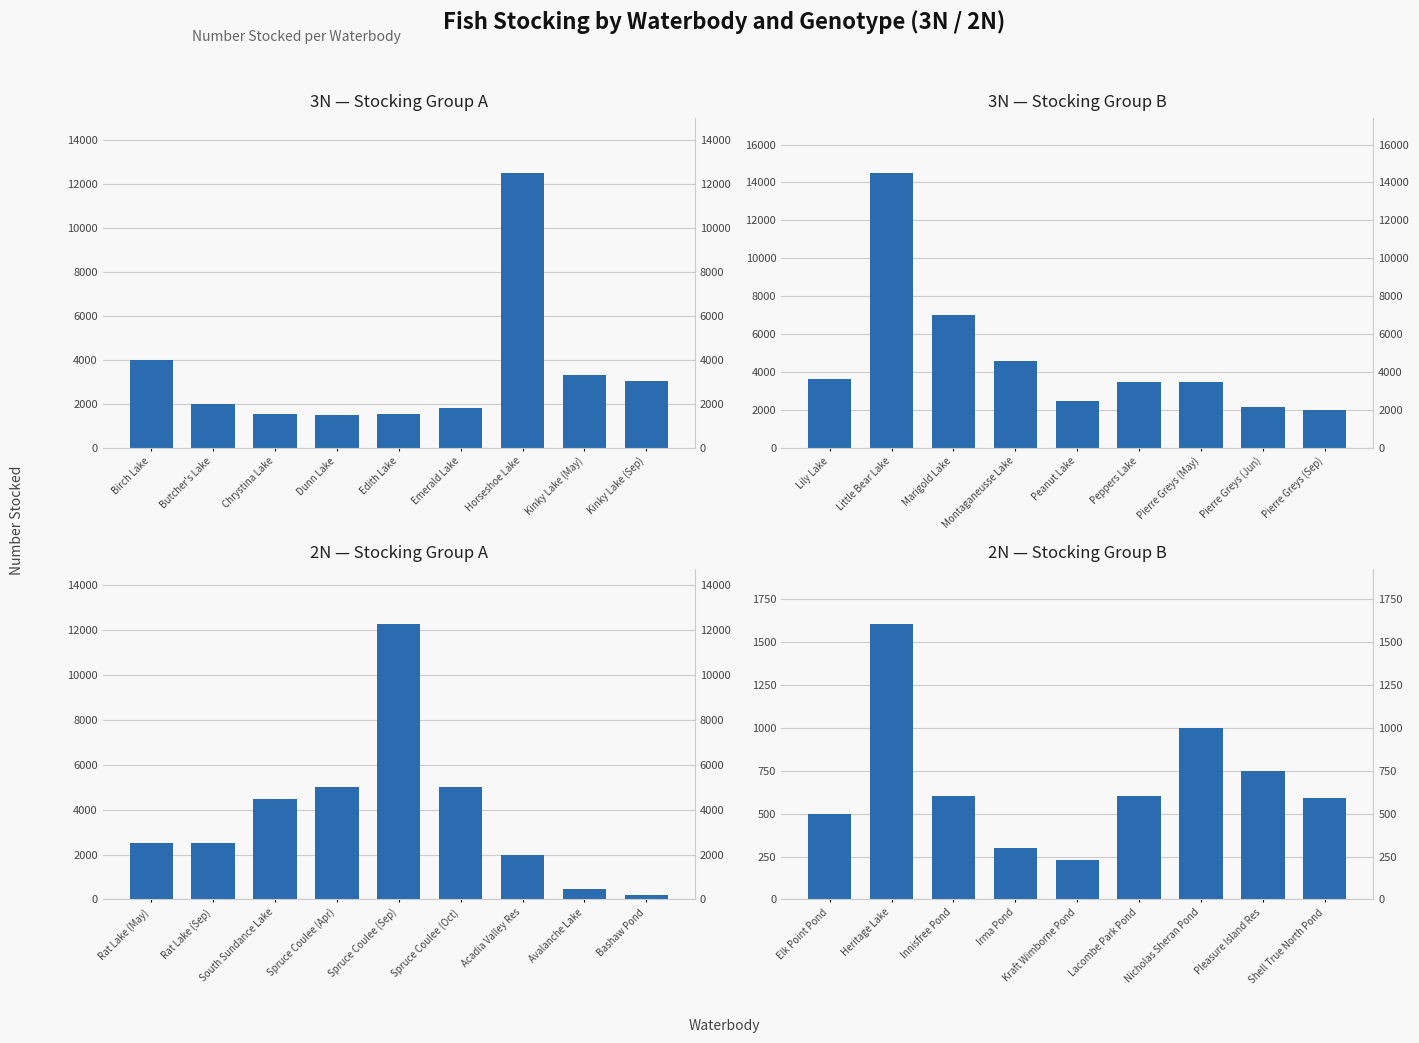

What is the greatest value displayed?

14500